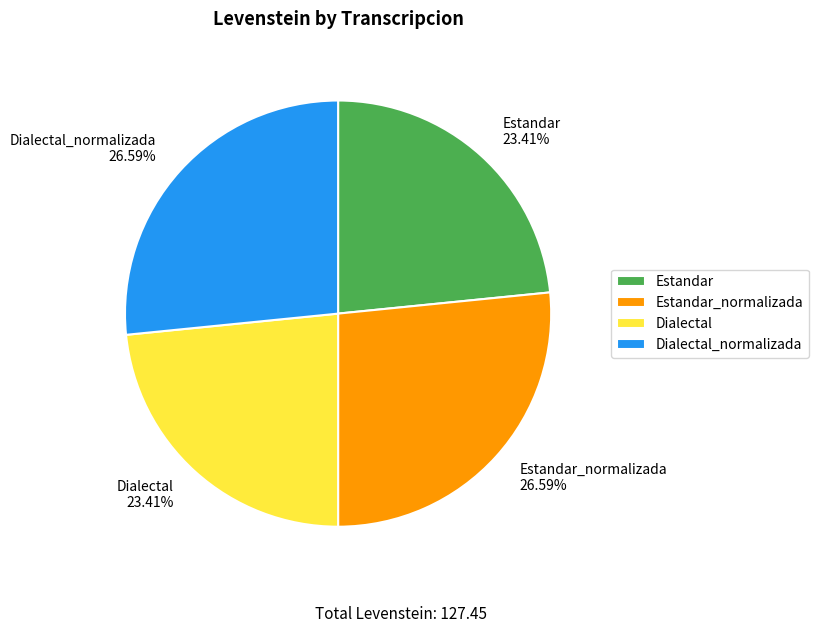

What percentage is NOT represented by Estandar?

76.6%